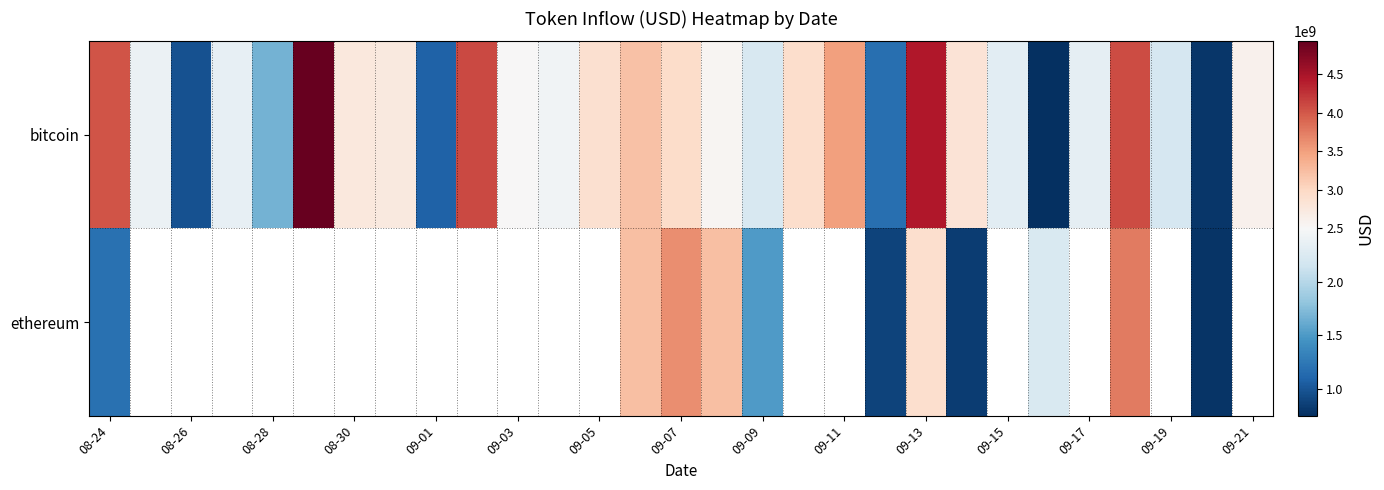

How many series are shown in this chart?

2